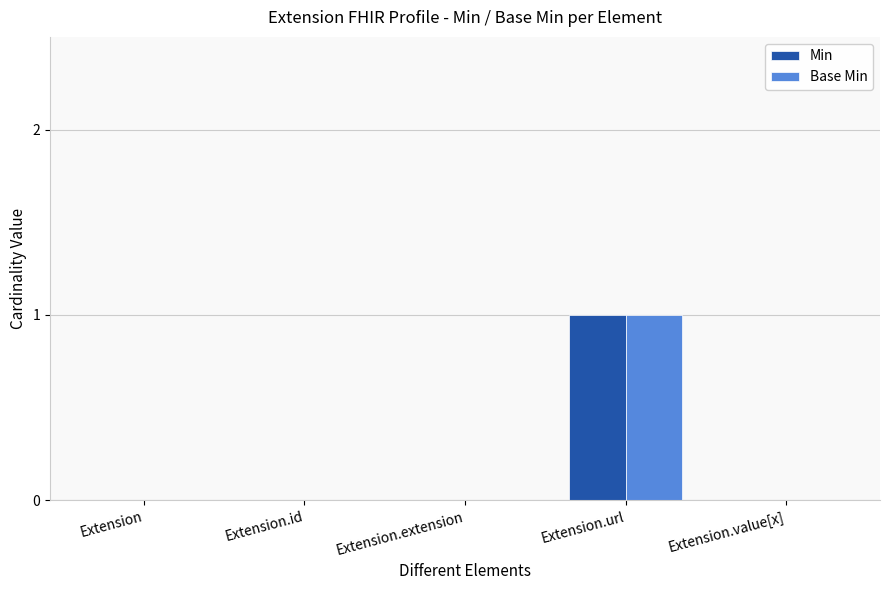

Are the bars grouped side by side (vs. stacked)?

Yes